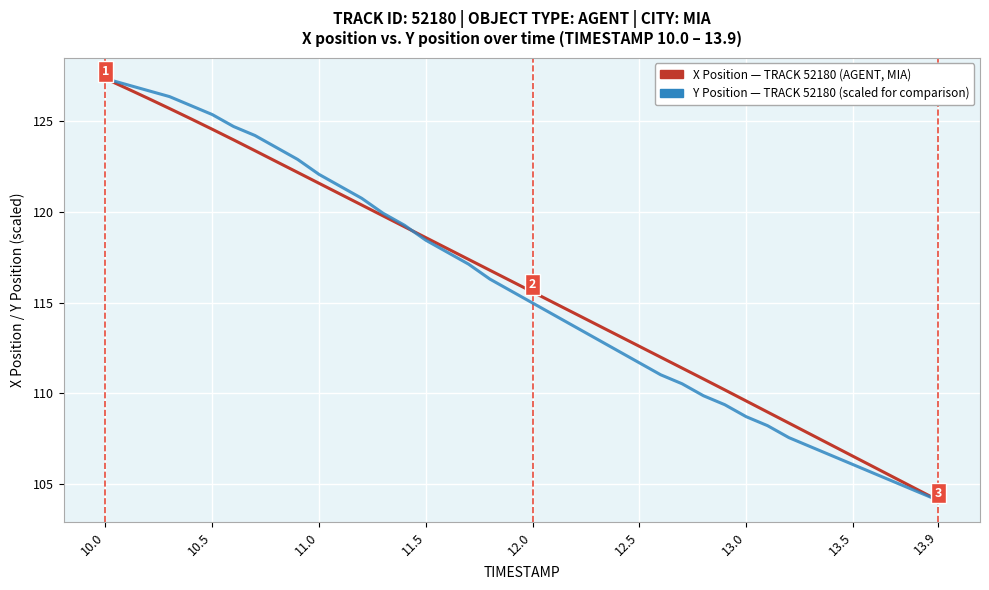

What is the minimum value shown in the chart?

104.1